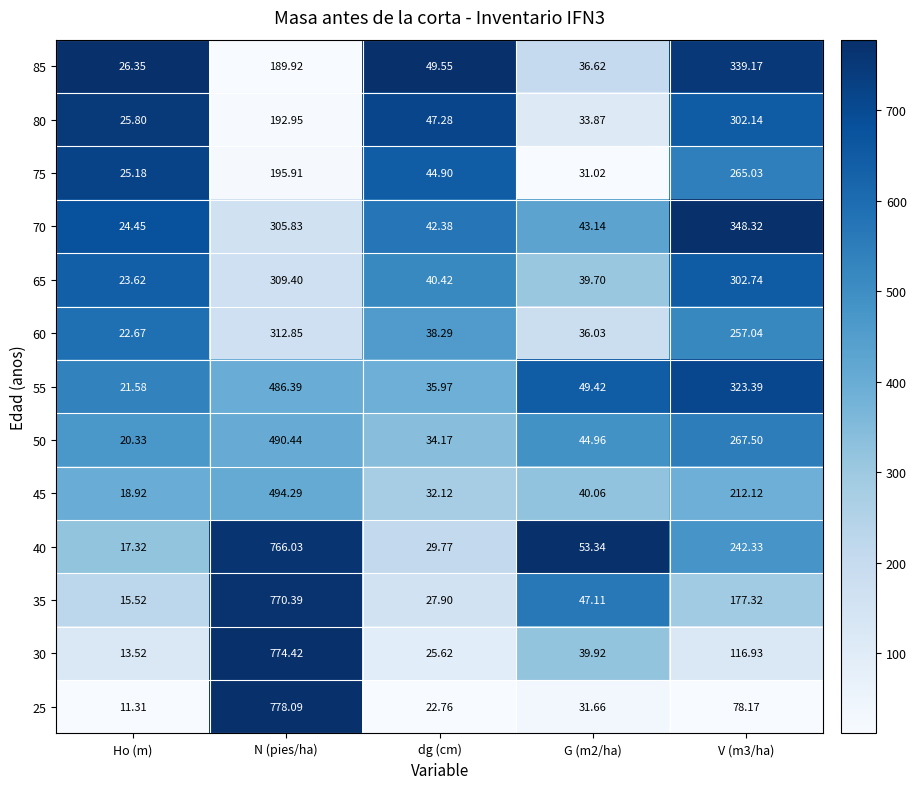

Which category has the lowest value in the 70 series?

Ho (m)